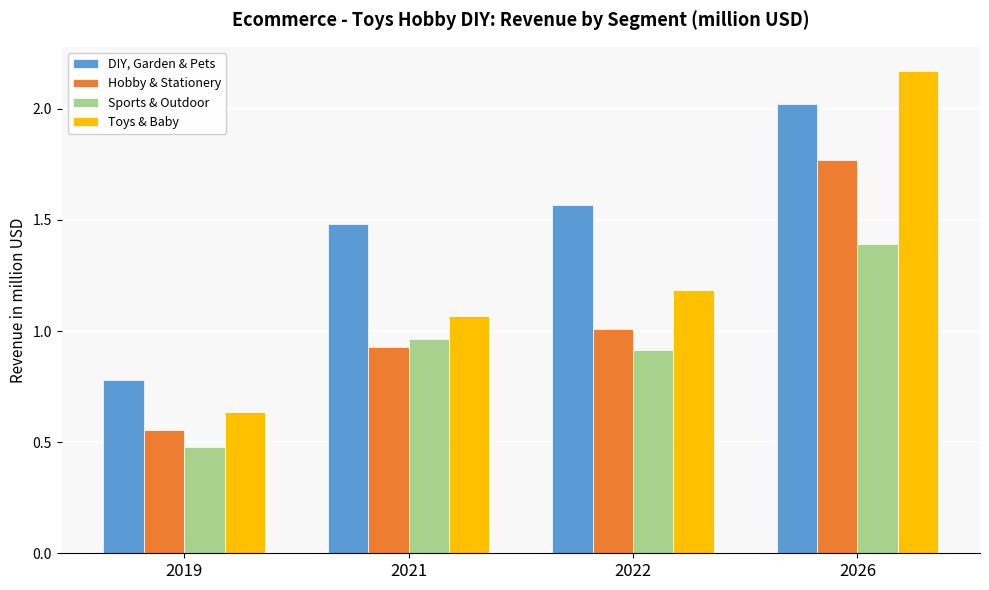

Is the value of Toys & Baby at 2021 greater than the value of Hobby & Stationery at 2019?

Yes